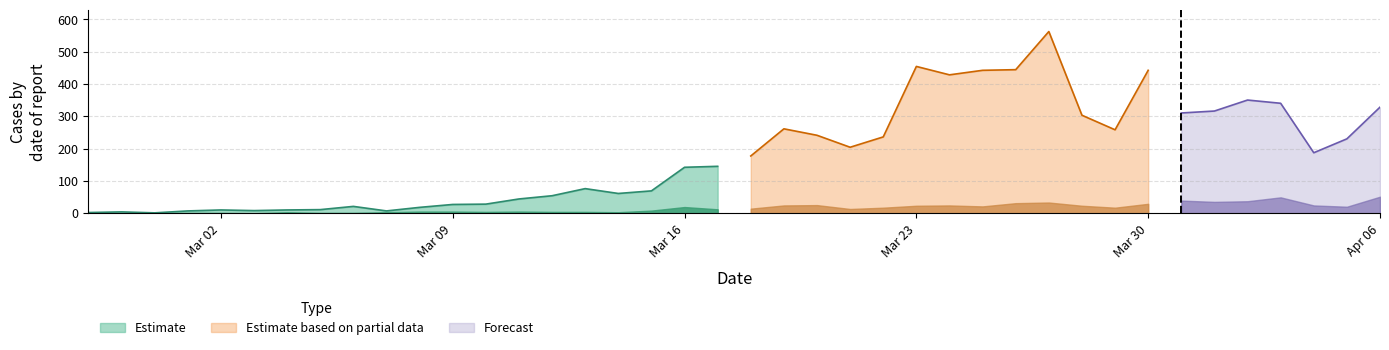

True or false: Estimate and Deaths intersect in this chart.

False